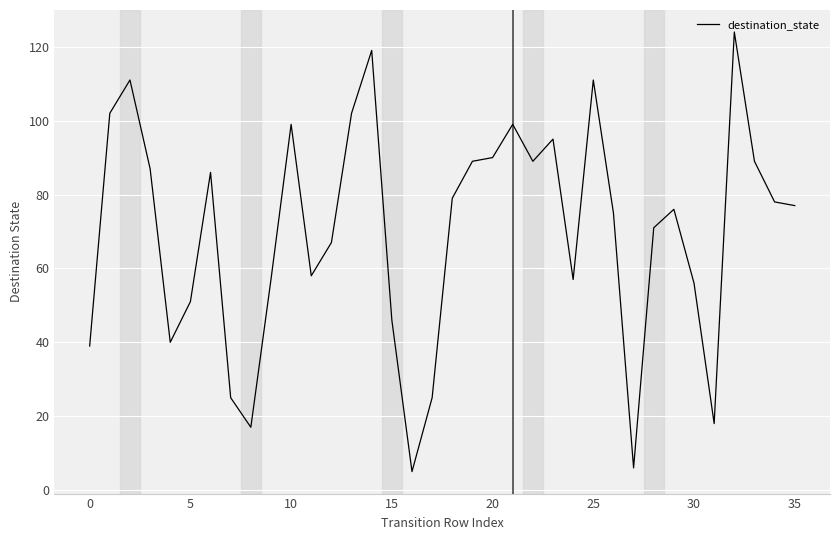

What is the difference between the maximum and minimum values?

119